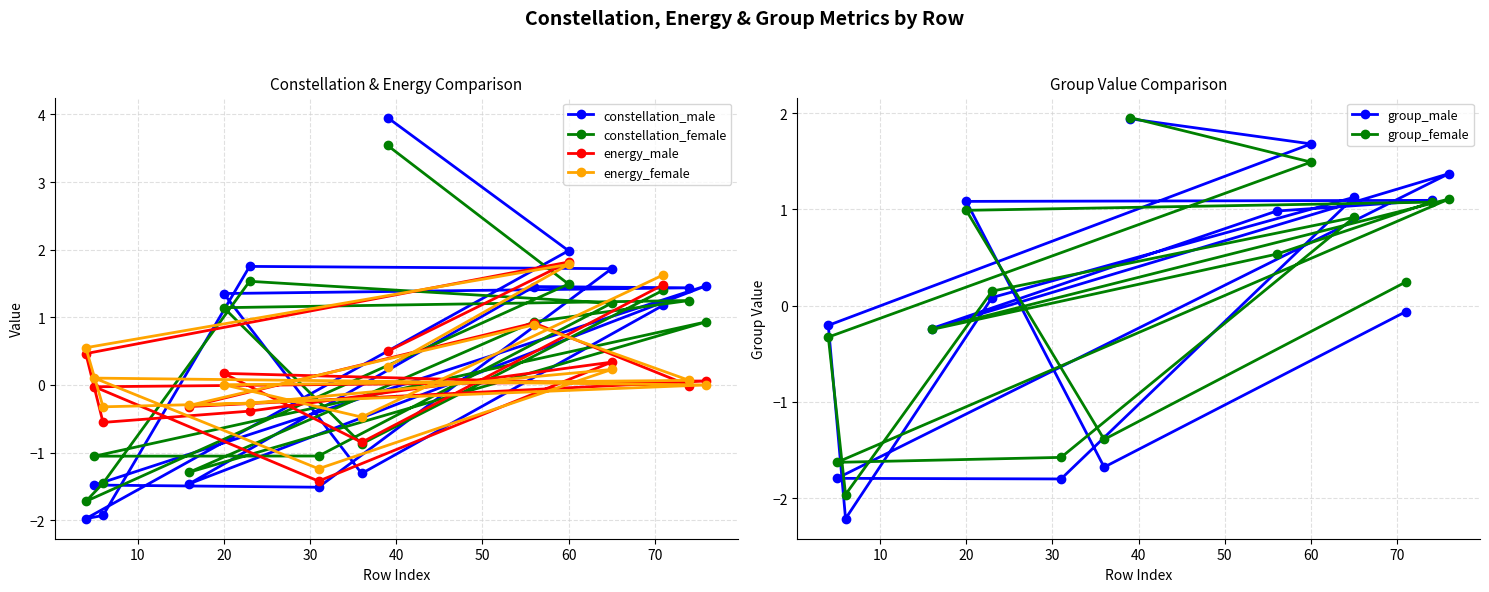

What is the minimum value for group_female?

-2.0